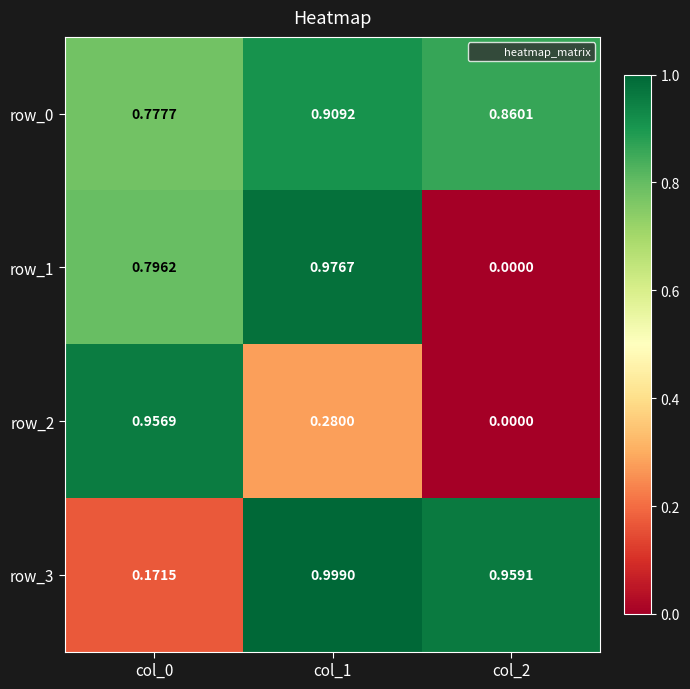

What is the sum of the row_0 values at col_0 and col_1?

1.7